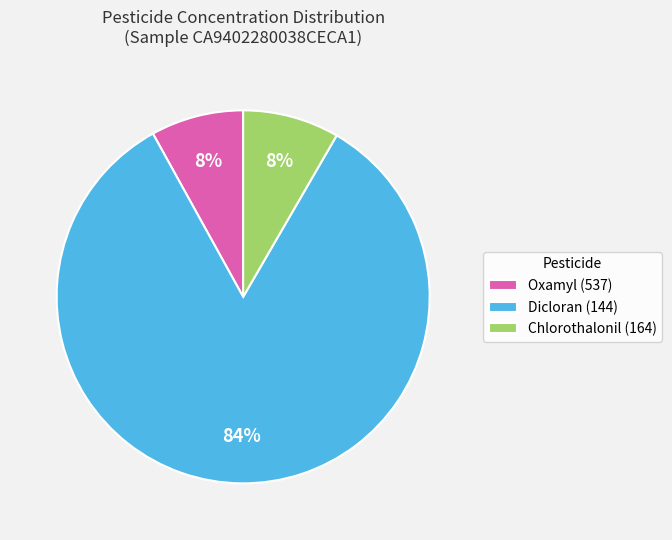

Does any single category account for the majority?

Yes